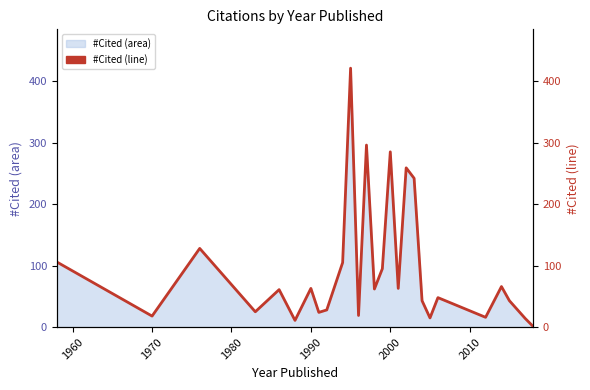

How many data points does each series have?

27